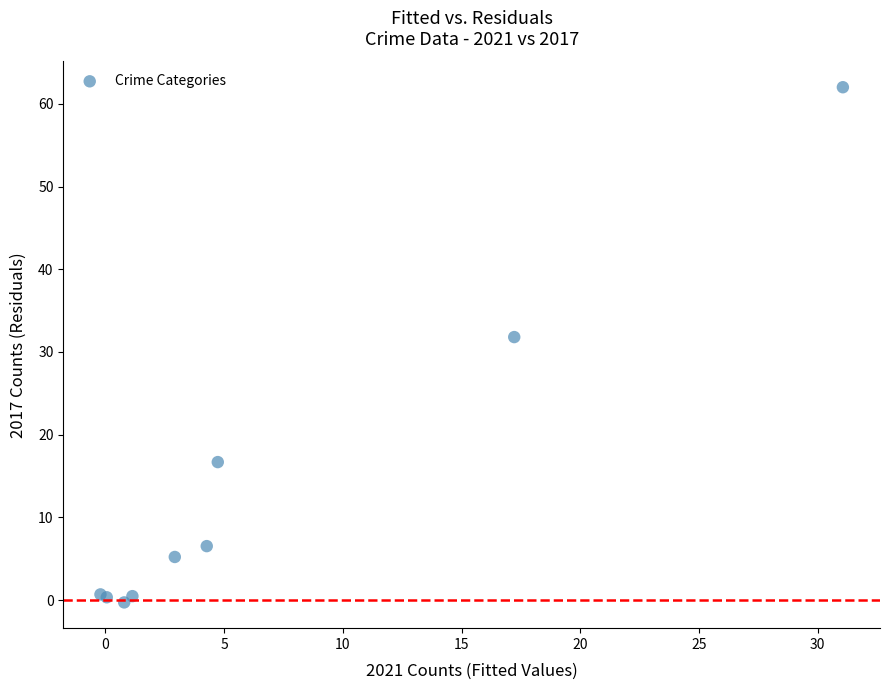

What Y value in the scatter plot is closest to 30?

31.8